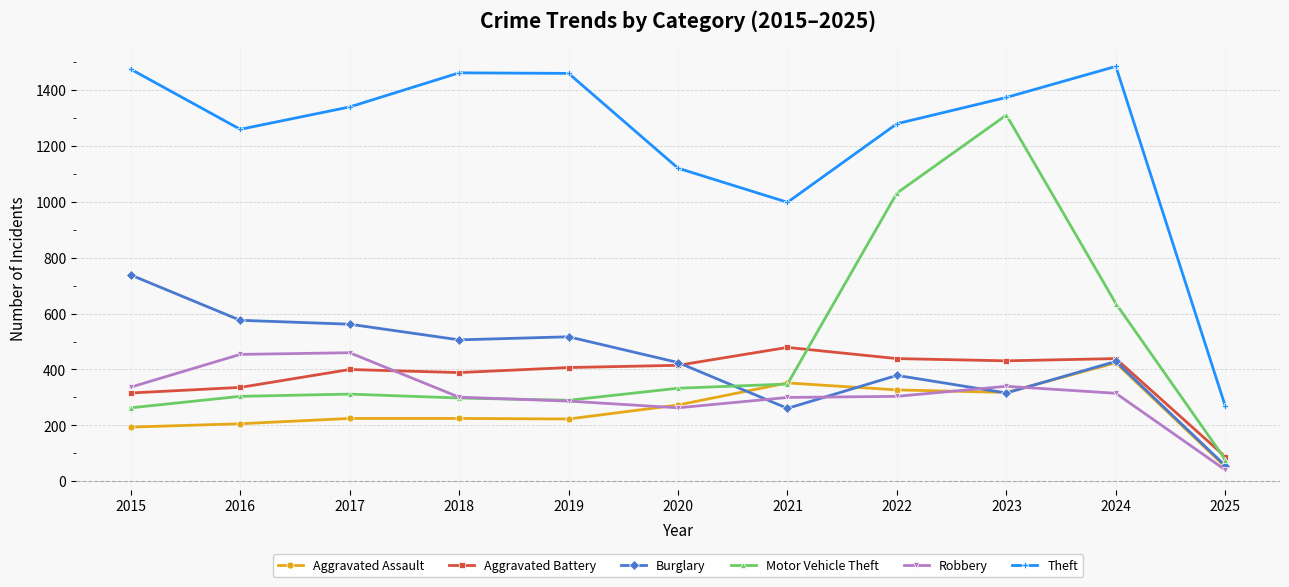

What is the spread (max minus min) of values at 2017?

1114